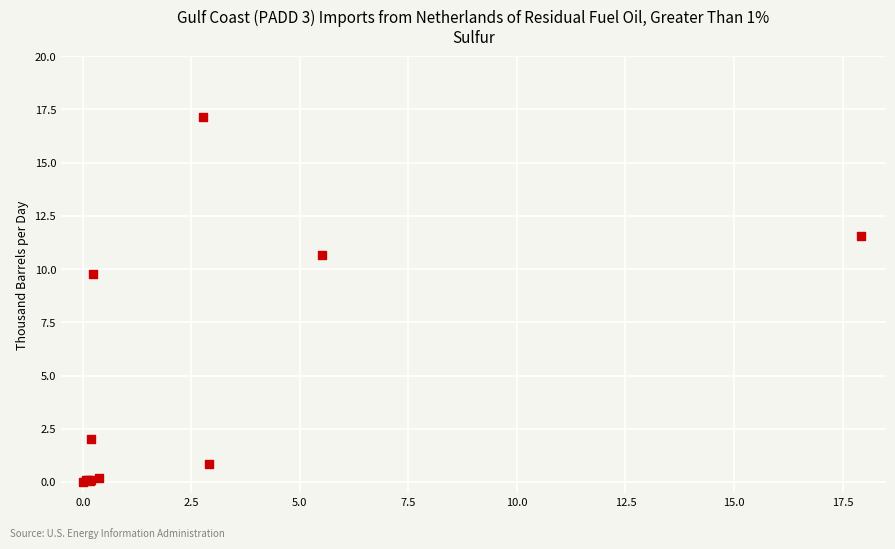

What Y value in the scatter plot is closest to 8?

9.8